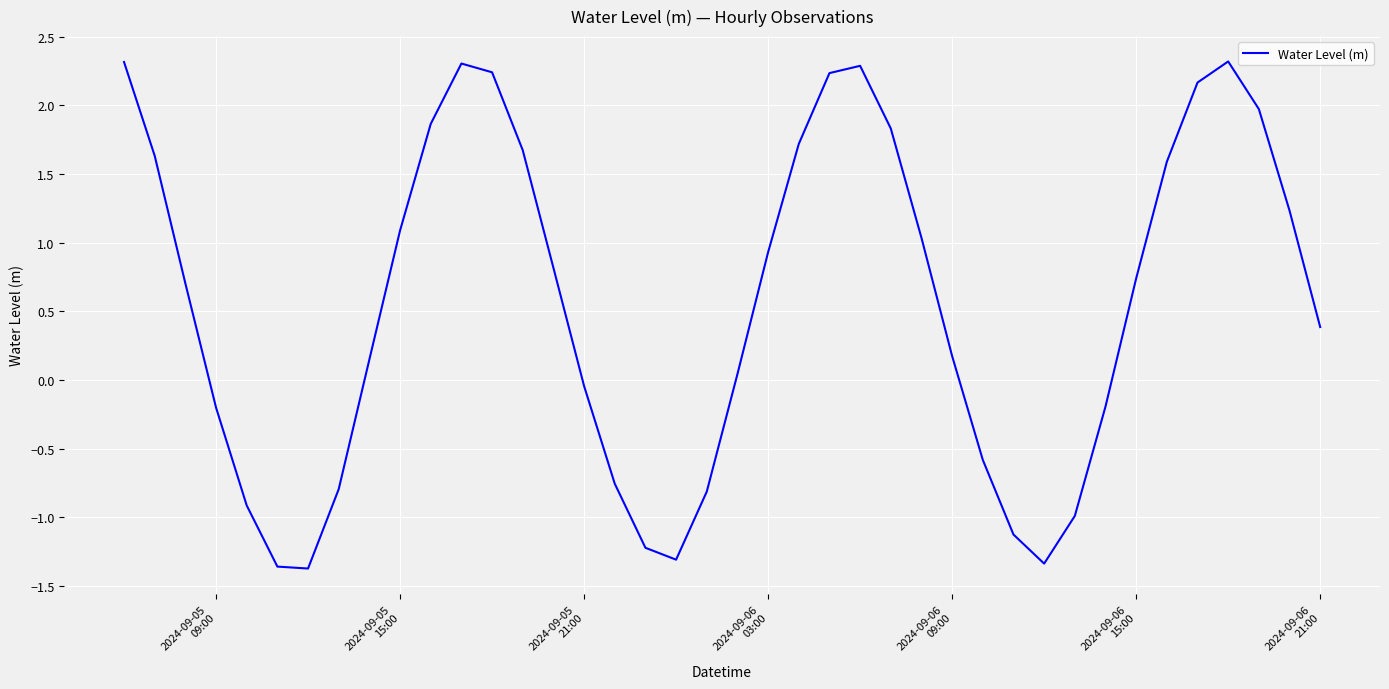

How many values are above zero?

25